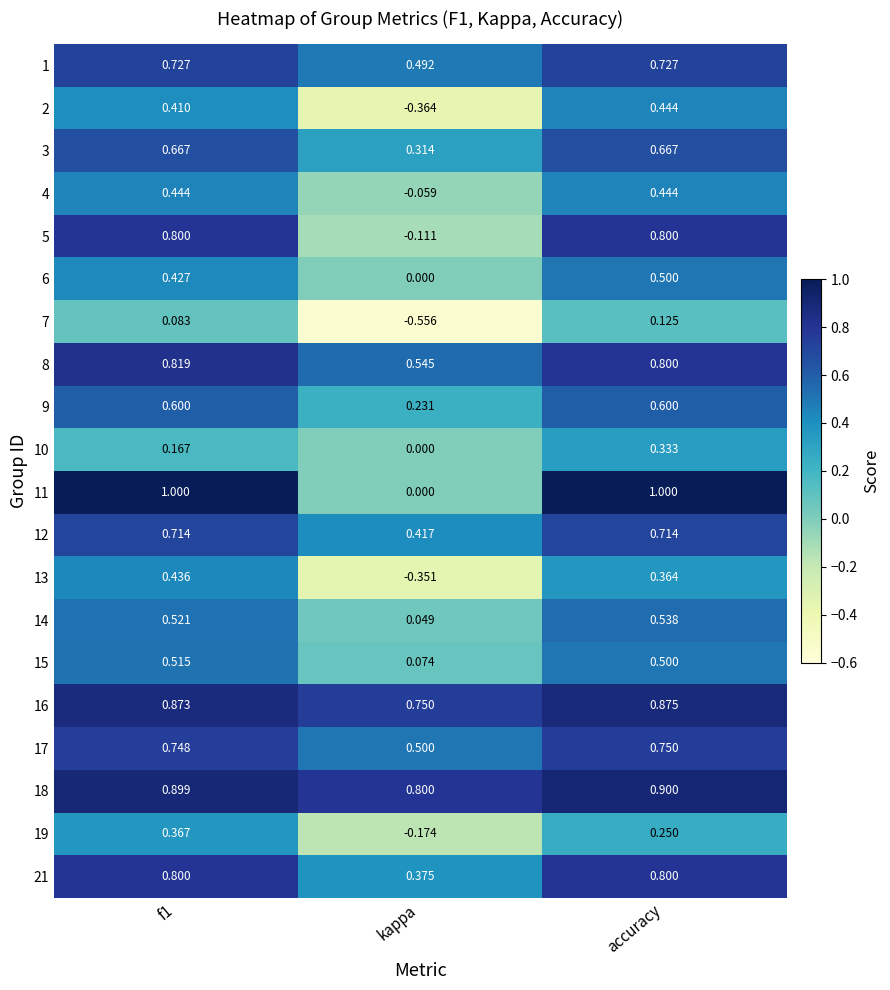

Which series has the widest spread of values?

11